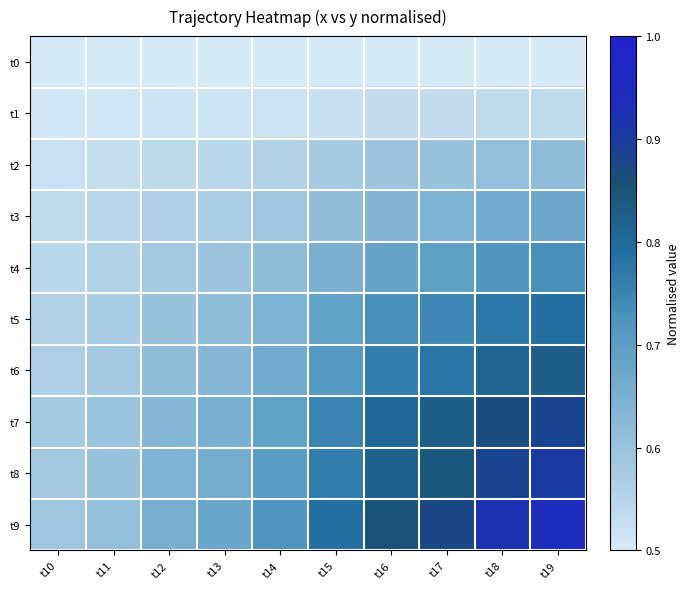

At t18, list the series in order from smallest to largest.

t0, t1, t2, t3, t4, t5, t6, t7, t8, t9